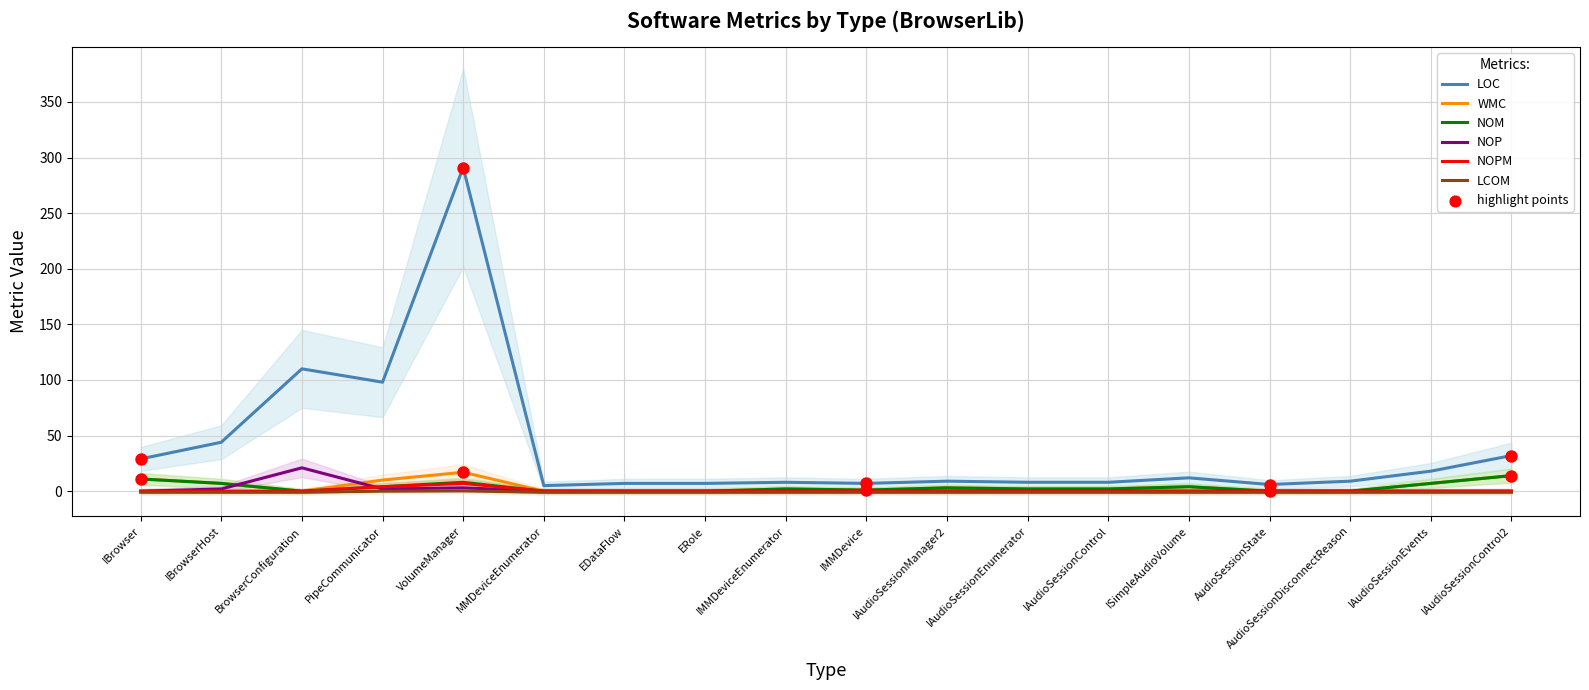

At how many categories does at least one series exceed 11?

8